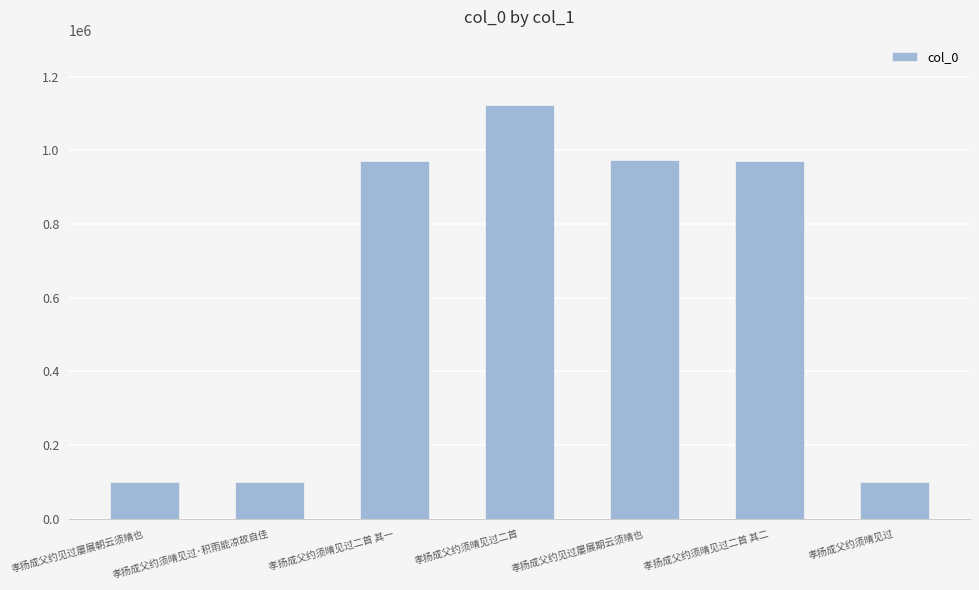

What is the sum of the values at 孝扬成父约须晴见过二首 其二 and 孝扬成父约见过屡展朝云须晴也?

1070159